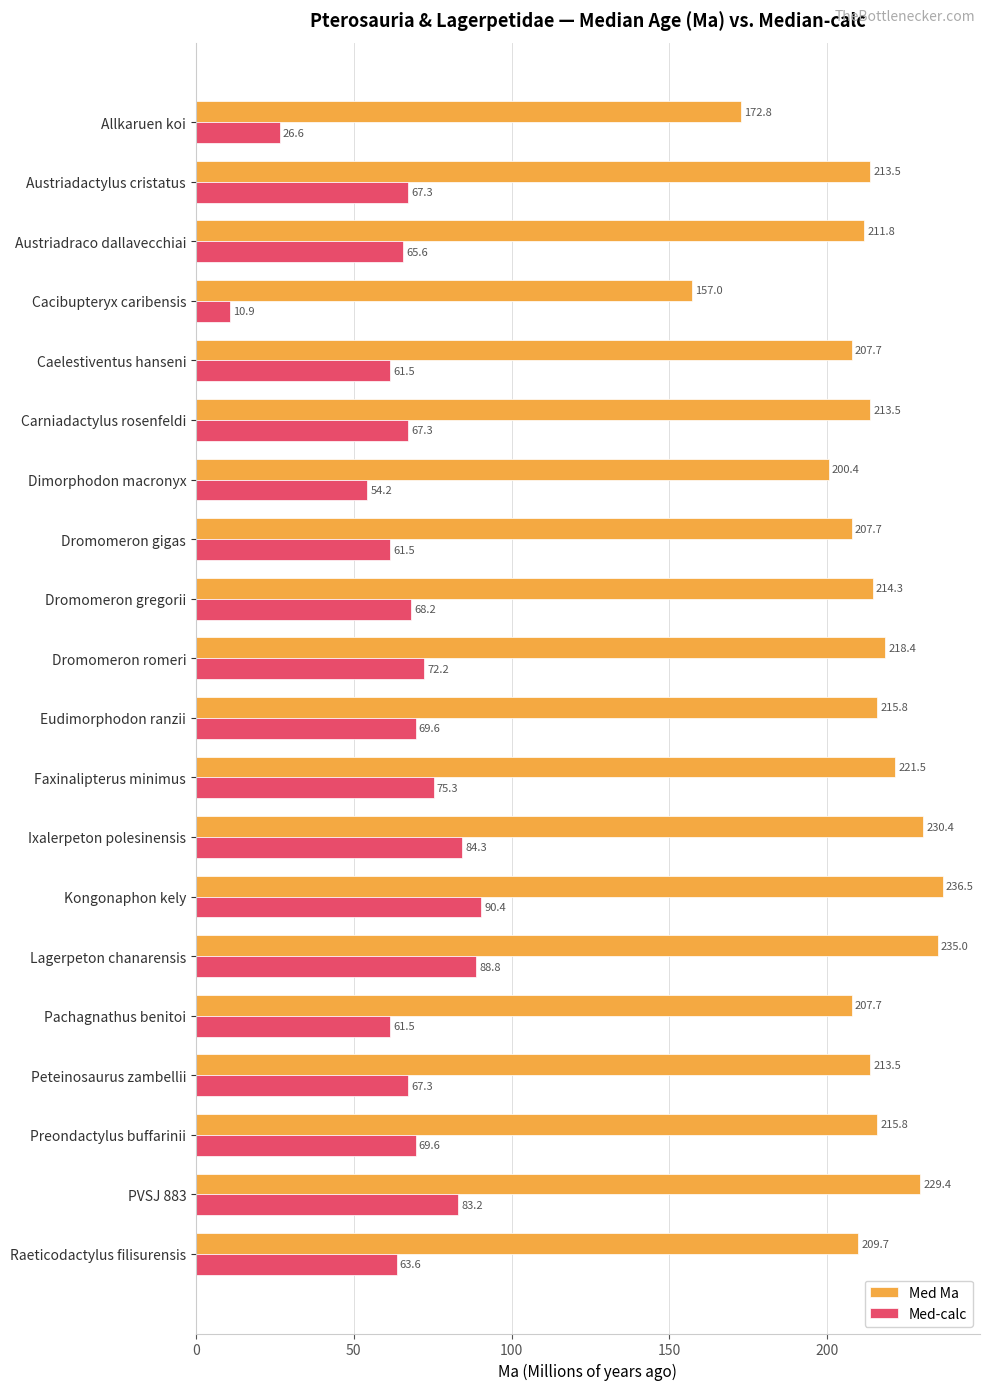

True or false: Med Ma has a value of 157.0 at Cacibupteryx caribensis.

True